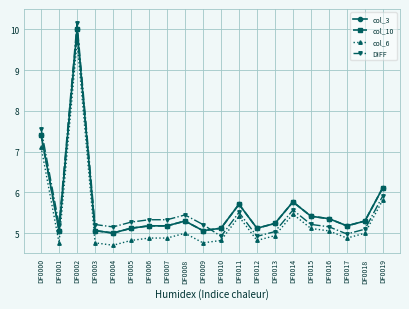

Is this an area chart (filled region under the line)?

No